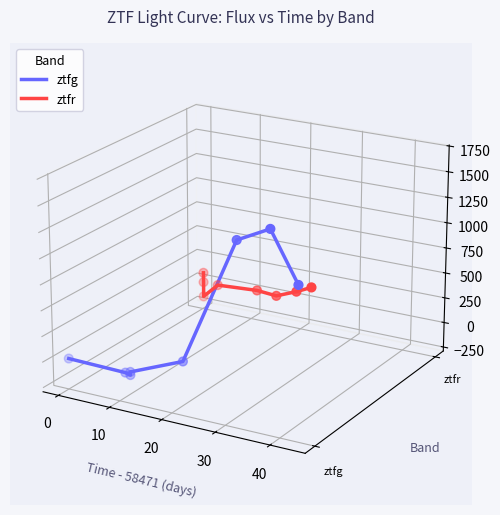

What are all the series names shown in the legend?

ztfg, ztfr